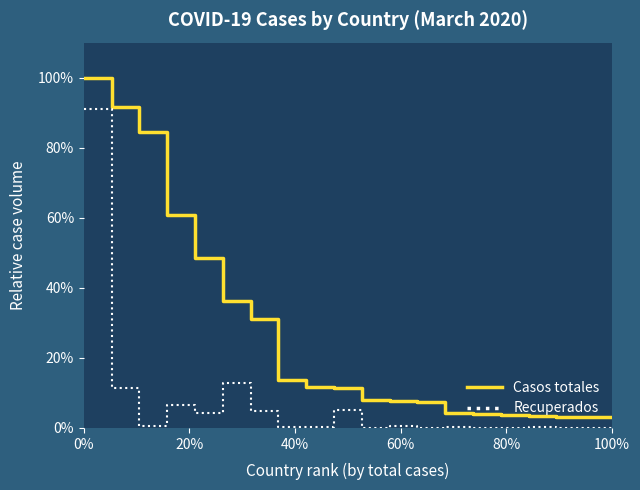

How many lines are shown in the chart?

2